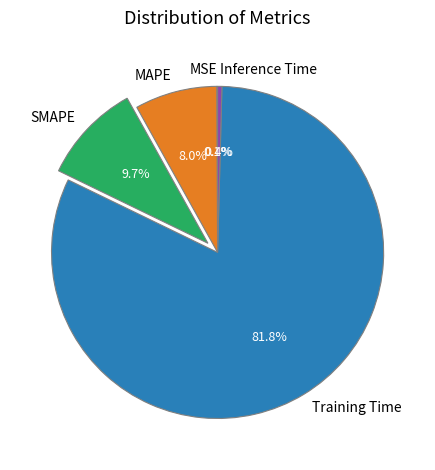

Which category has the biggest portion of the pie?

Training Time